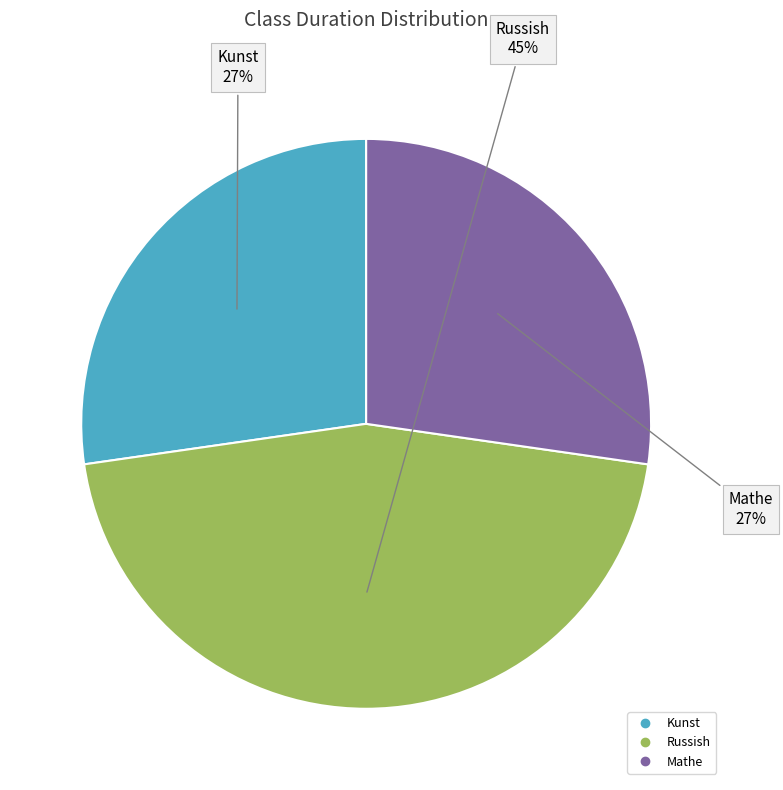

True or false: Kunst accounts for 27% of the total.

True